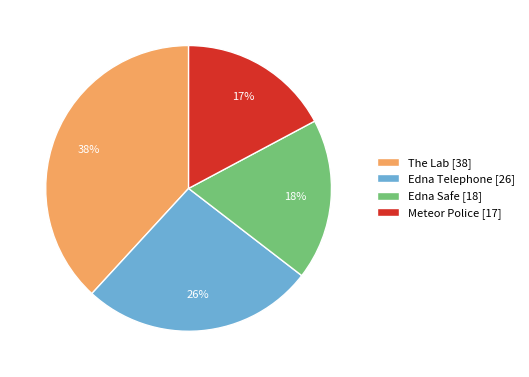

True or false: Edna Safe accounts for 18% of the total.

True